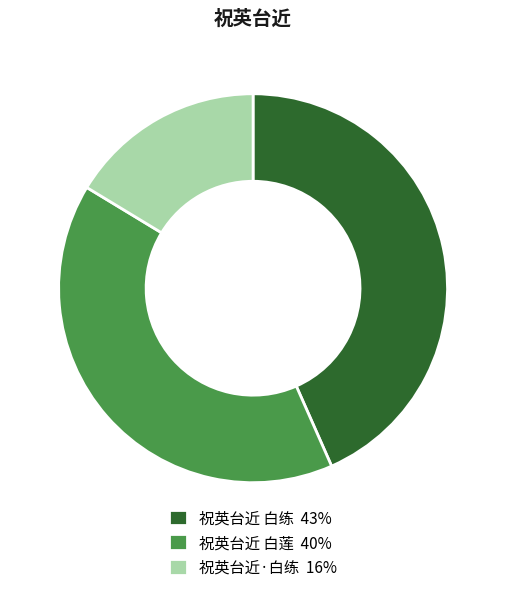

Does 祝英台近·白练 account for over 50% of the chart?

No